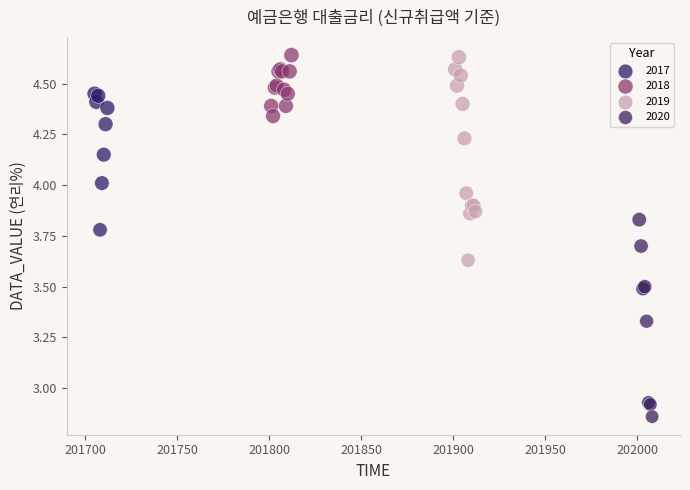

Which series contains the lowest Y value?

2020